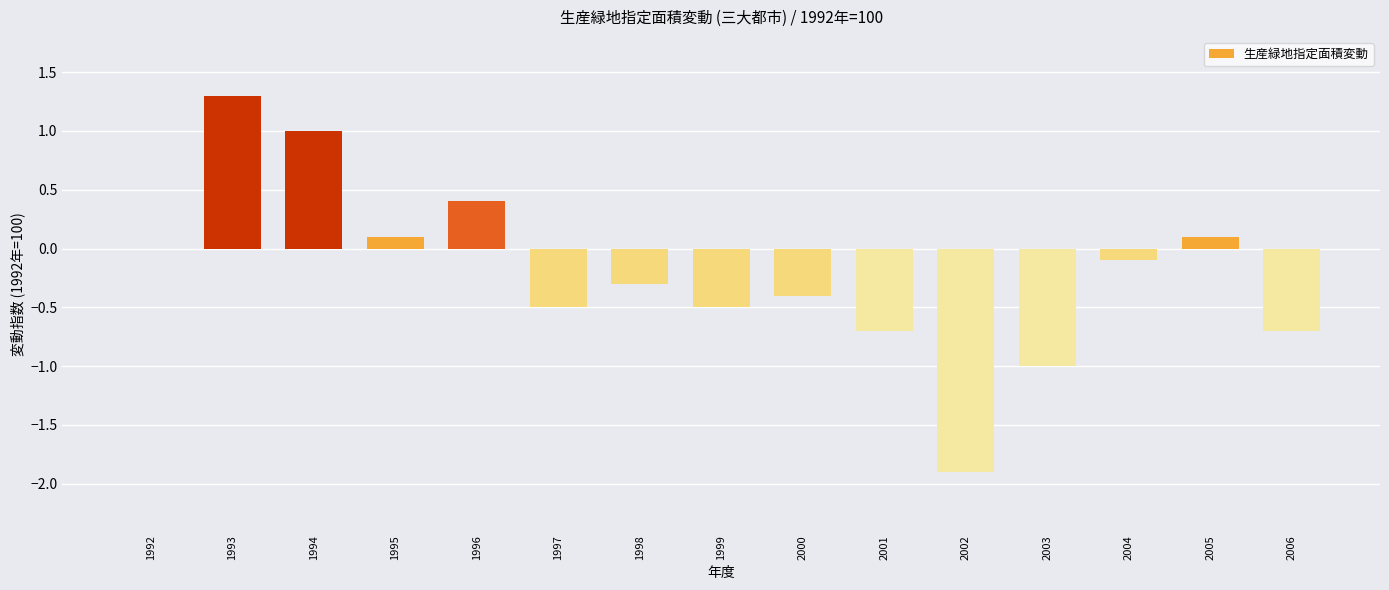

What is the change in value from 1994 to 2002?

-2.9